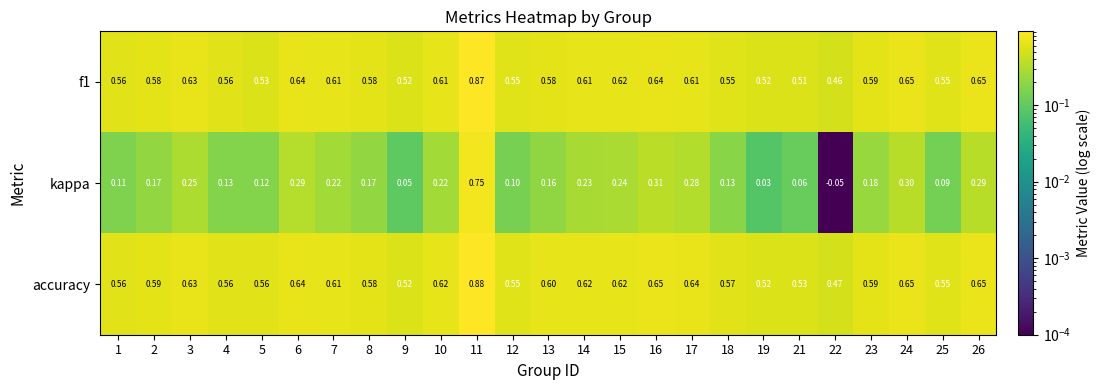

Between 2 and 3, which series saw the biggest shift?

kappa